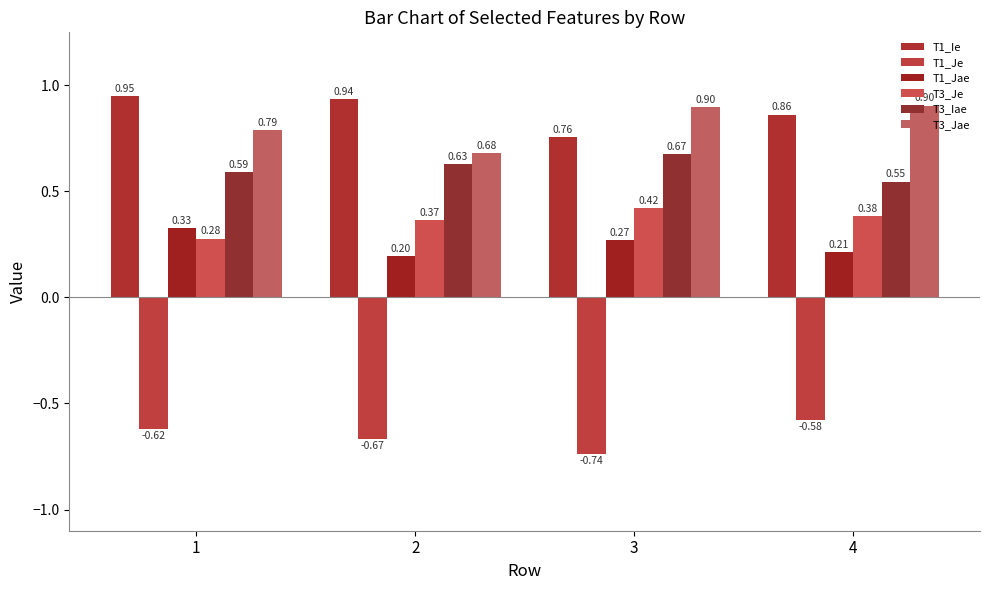

How many T1_Jae values are between 0 and 1?

4